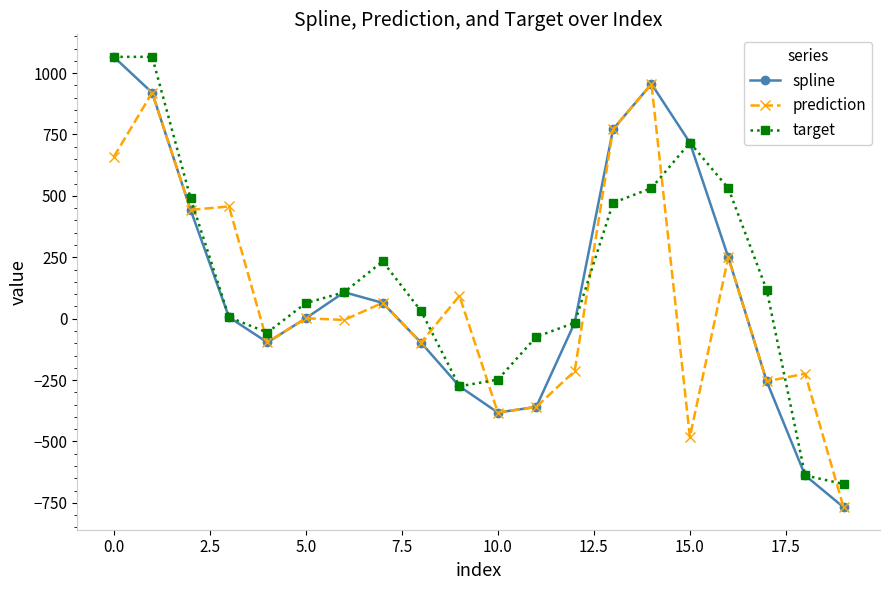

Which series has the largest range (max minus min)?

spline